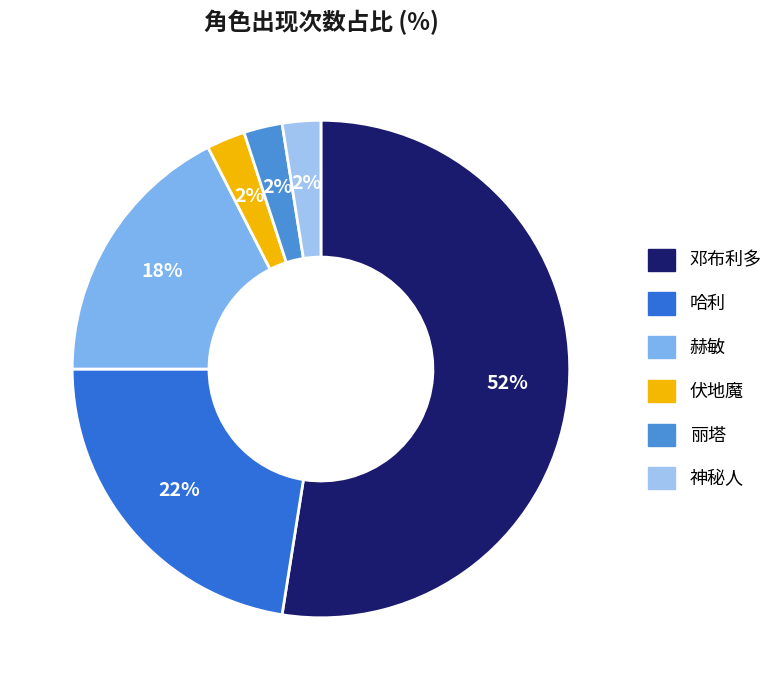

Does 神秘人 account for over 50% of the chart?

No